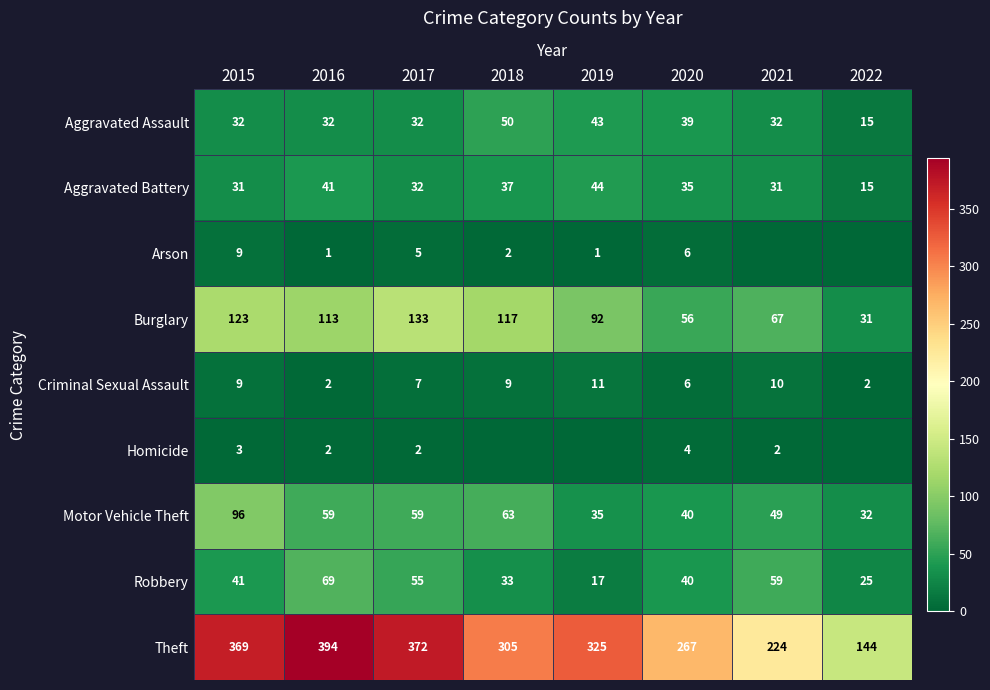

What is the difference between the maximum and minimum values in the Motor Vehicle Theft series?

64